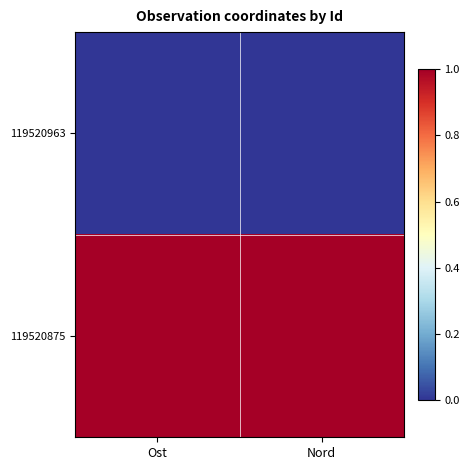

Rank the series at Ost from lowest to highest value.

119520963, 119520875